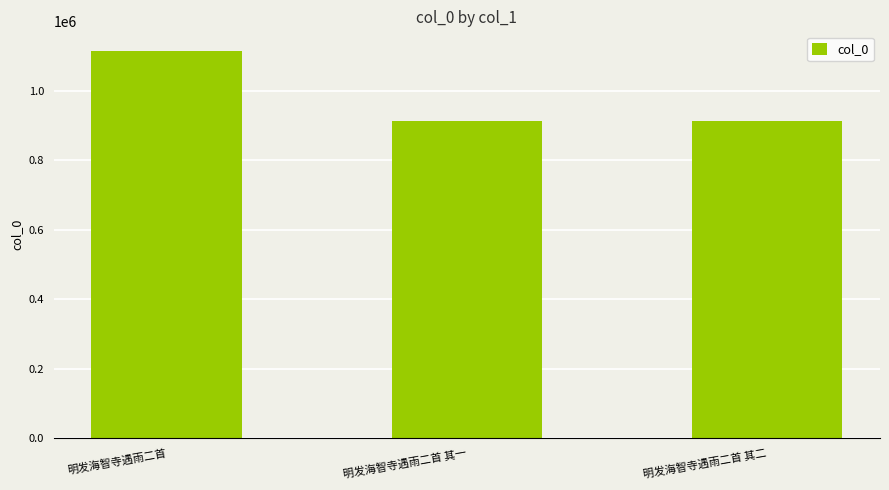

What is the smallest value displayed?

912925